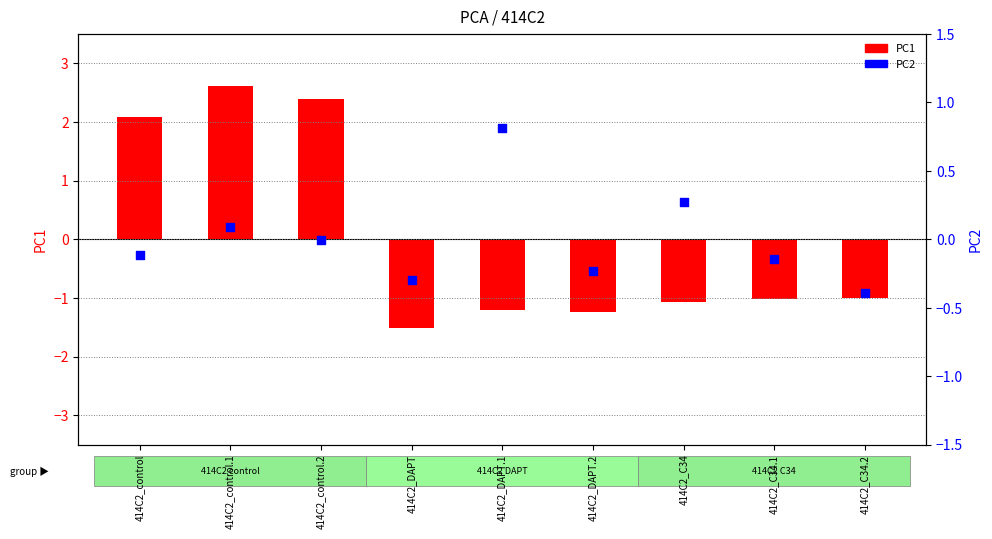

What is the total value across all series at 414C2_C34.1?

-1.2